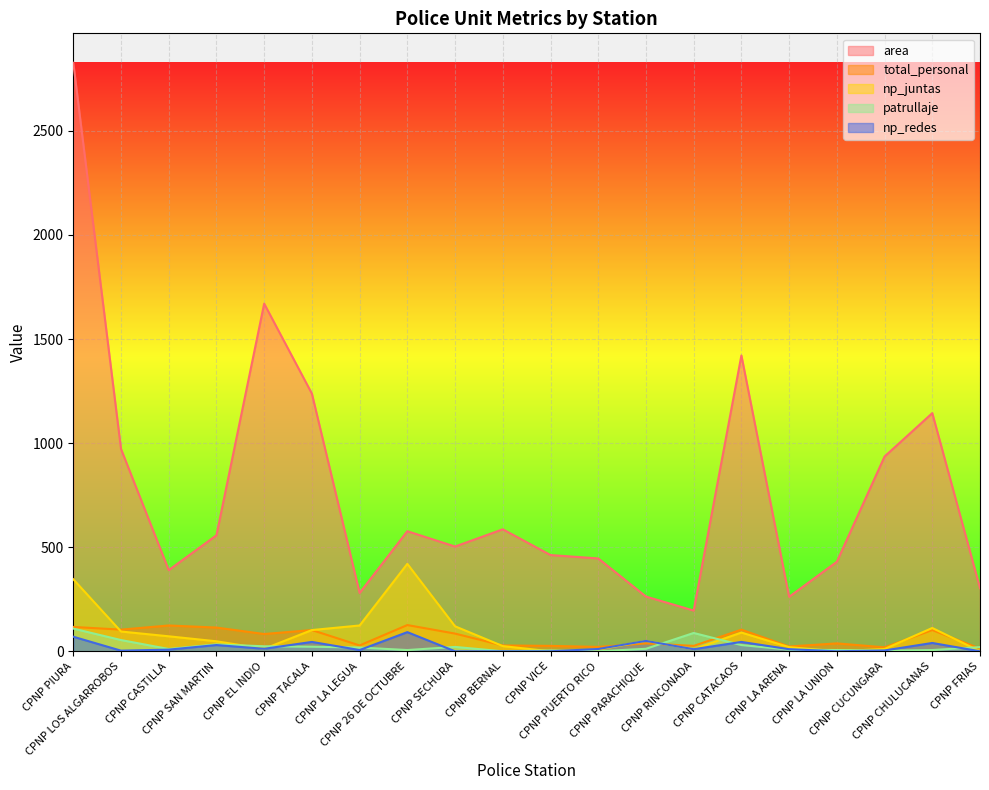

Reading right to left, transcribe all the data shown in this chart.

area: 303.0	1144.0	935.5	429.9	261.7	1421.0	195.8	262.9	446.1	462.2	586.0	503.2	576.8	280.0	1237.7	1669.9	557.2	390.0	972.0	2826.9
total_personal: 13.0	102.0	19.0	38.0	23.0	104.0	26.0	38.0	21.0	26.0	28.0	85.0	126.0	28.0	102.0	83.0	114.0	124.0	104.0	117.0
np_juntas: 0.0	112.0	11.0	0.0	20.0	90.0	10.0	50.0	8.0	0.0	25.0	120.0	420.0	124.0	102.0	12.0	48.0	72.0	95.0	346.0
patrullaje: 20.0	6.0	3.0	6.0	8.0	30.0	88.0	12.0	0.0	4.0	0.0	21.0	6.0	18.0	22.0	24.0	33.0	11.0	54.0	109.0
np_redes: 0.0	40.0	4.0	0.0	10.0	45.0	10.0	50.0	11.0	0.0	0.0	0.0	92.0	6.0	45.0	12.0	30.0	8.0	3.0	70.0